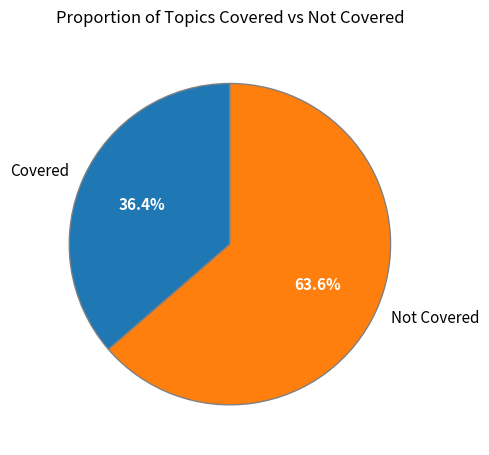

Rank the categories by value from lowest to highest.

Covered, Not Covered